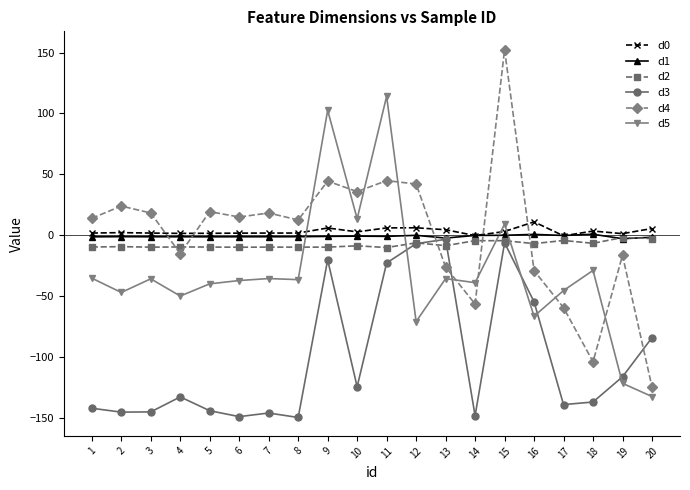

True or false: d3 and d0 intersect in this chart.

False